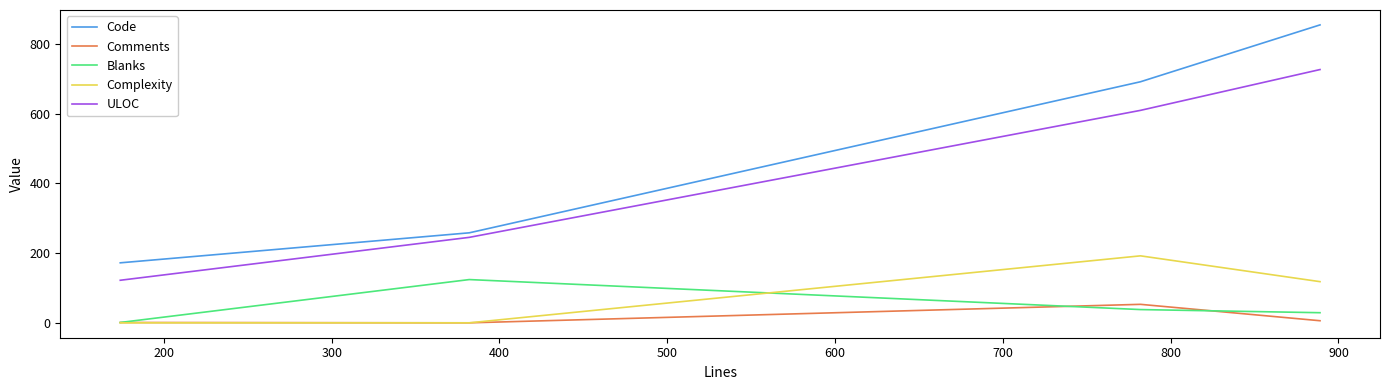

Which series has the largest range (max minus min)?

Code